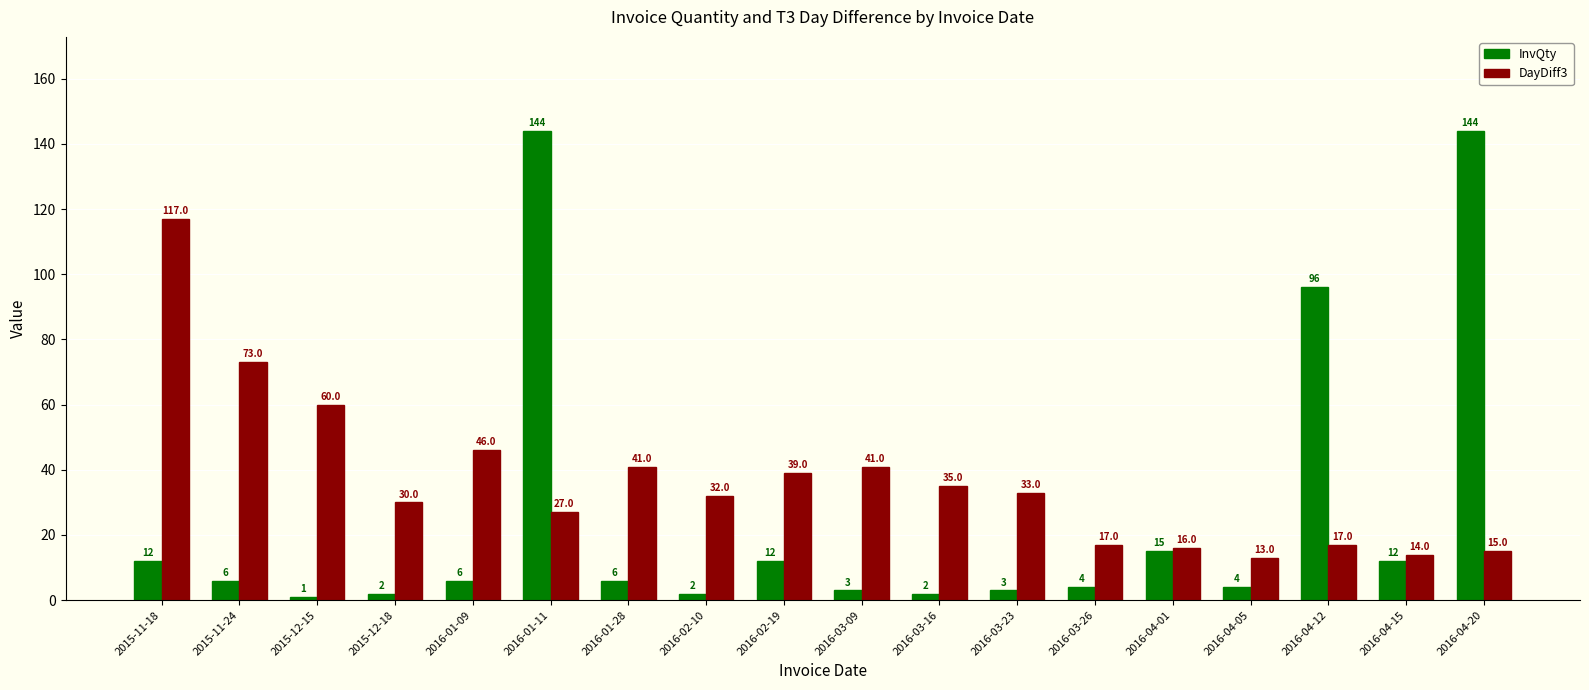

At how many categories does at least one series exceed 120?

2